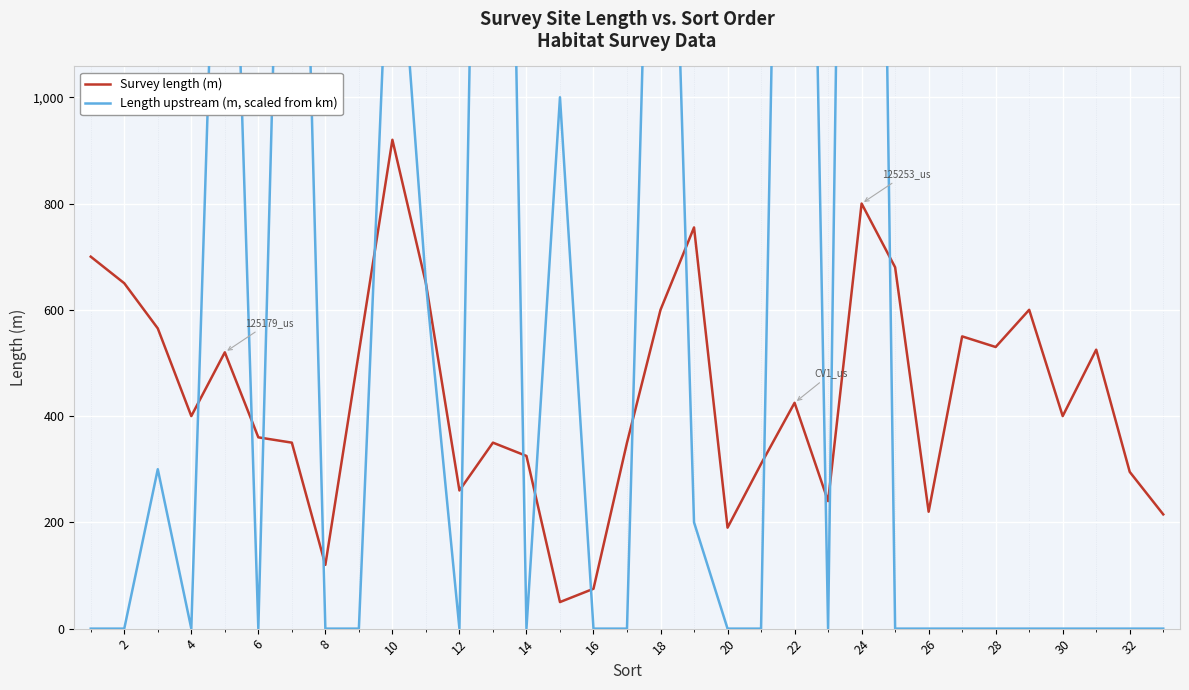

How many intersections are there between Survey length (m) and Length upstream (m, scaled from km)?

15